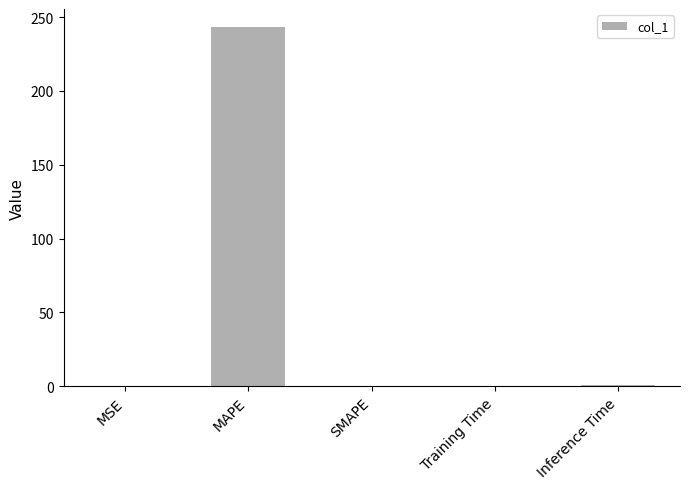

What is the sum of all values?

244.5